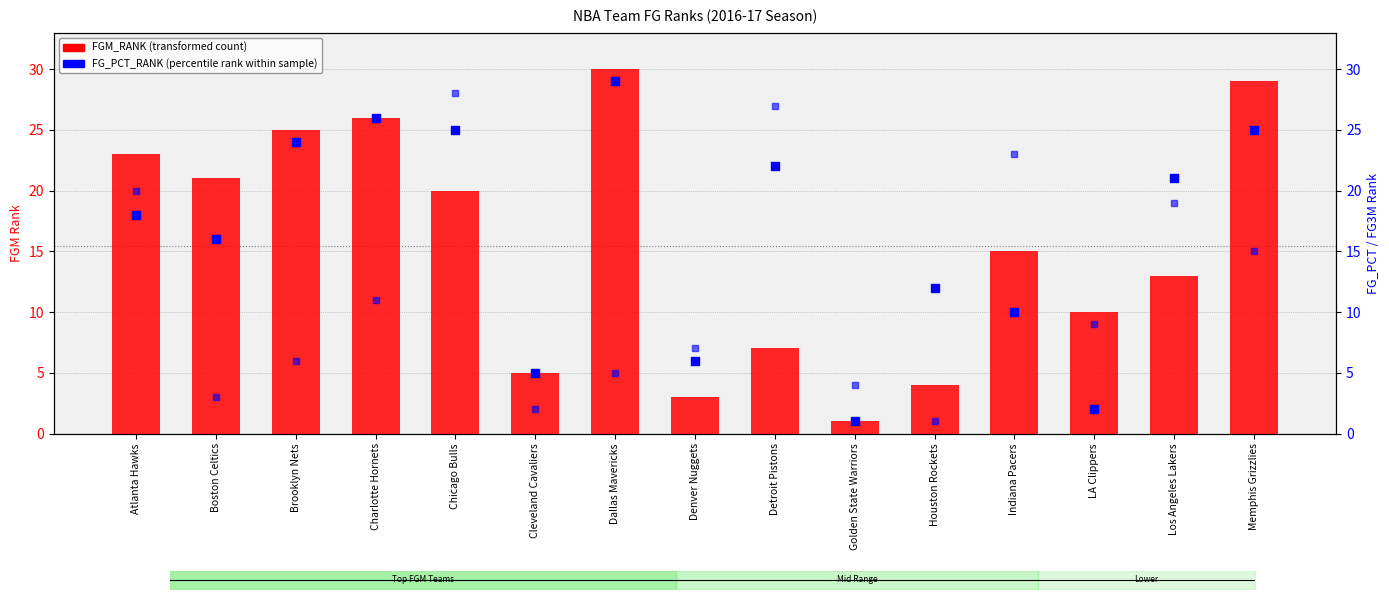

Which series contains the lowest Y value?

FGM_RANK